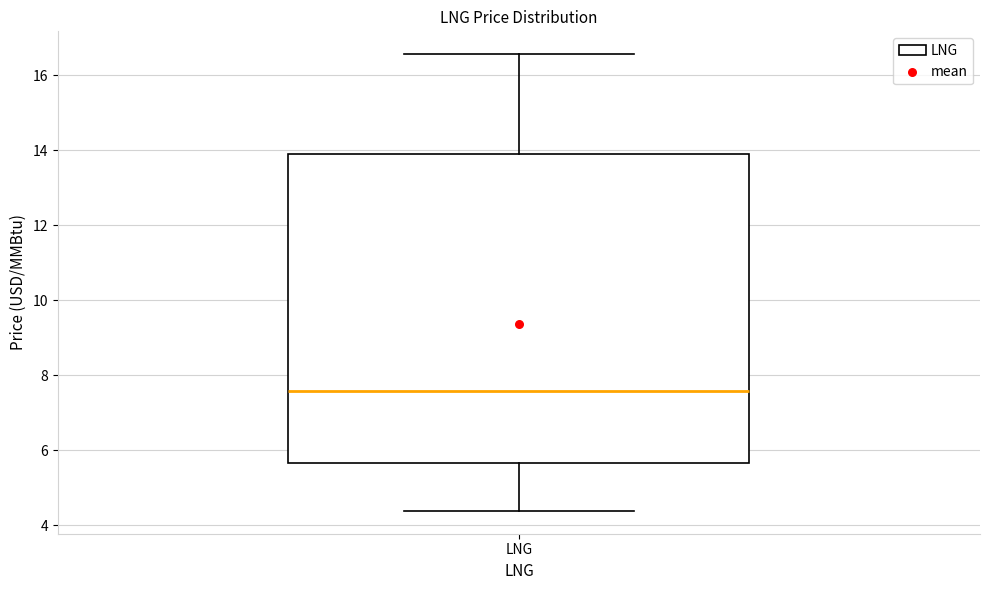

Read this box plot against the y-axis: the position of the median line, the range covered by the box, and the ends of both whiskers. The values are not printed on the chart, so give them approximately, as read against the axis.

median 7.6, box 5.6 to 13.8, whiskers 4.4 to 16.6